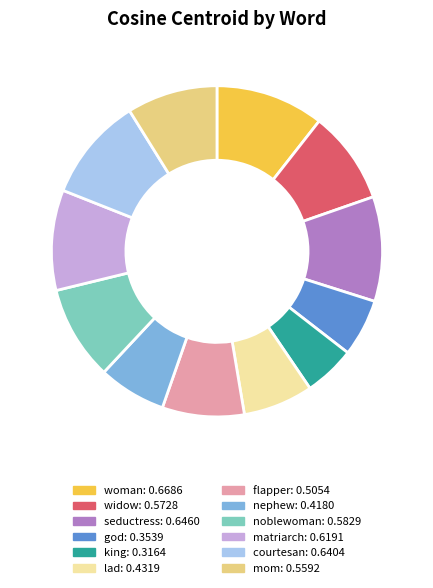

Count the number of slices in the pie.

12